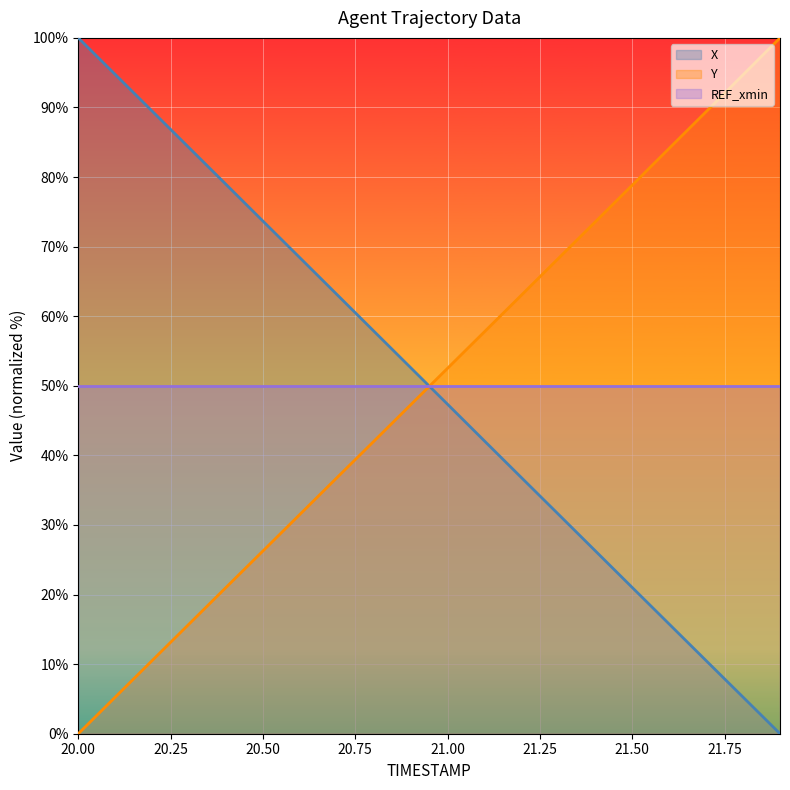

How many lines are shown in the chart?

3